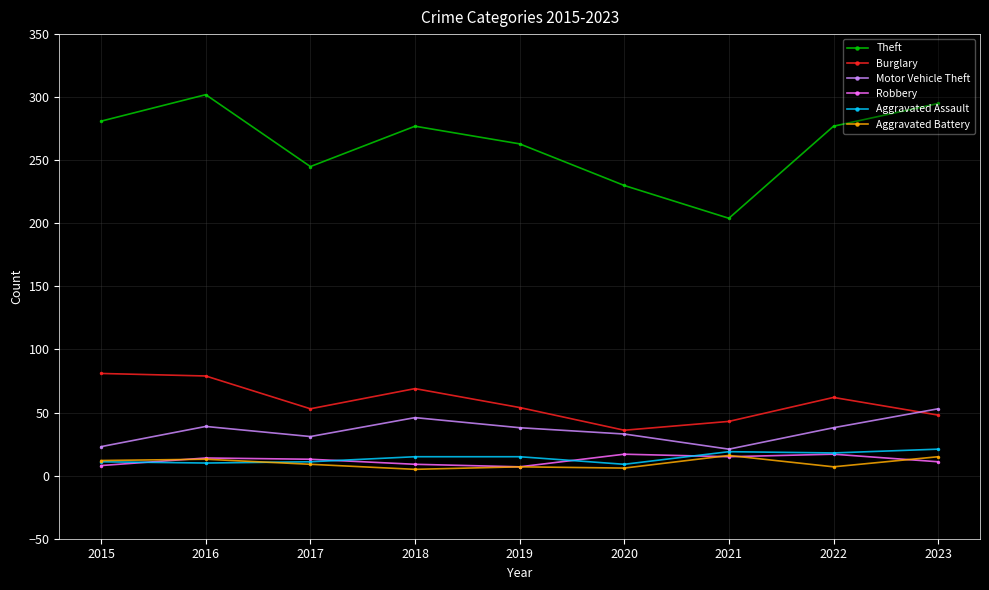

What is the sum of the Aggravated Assault values at 2020 and 2016?

19